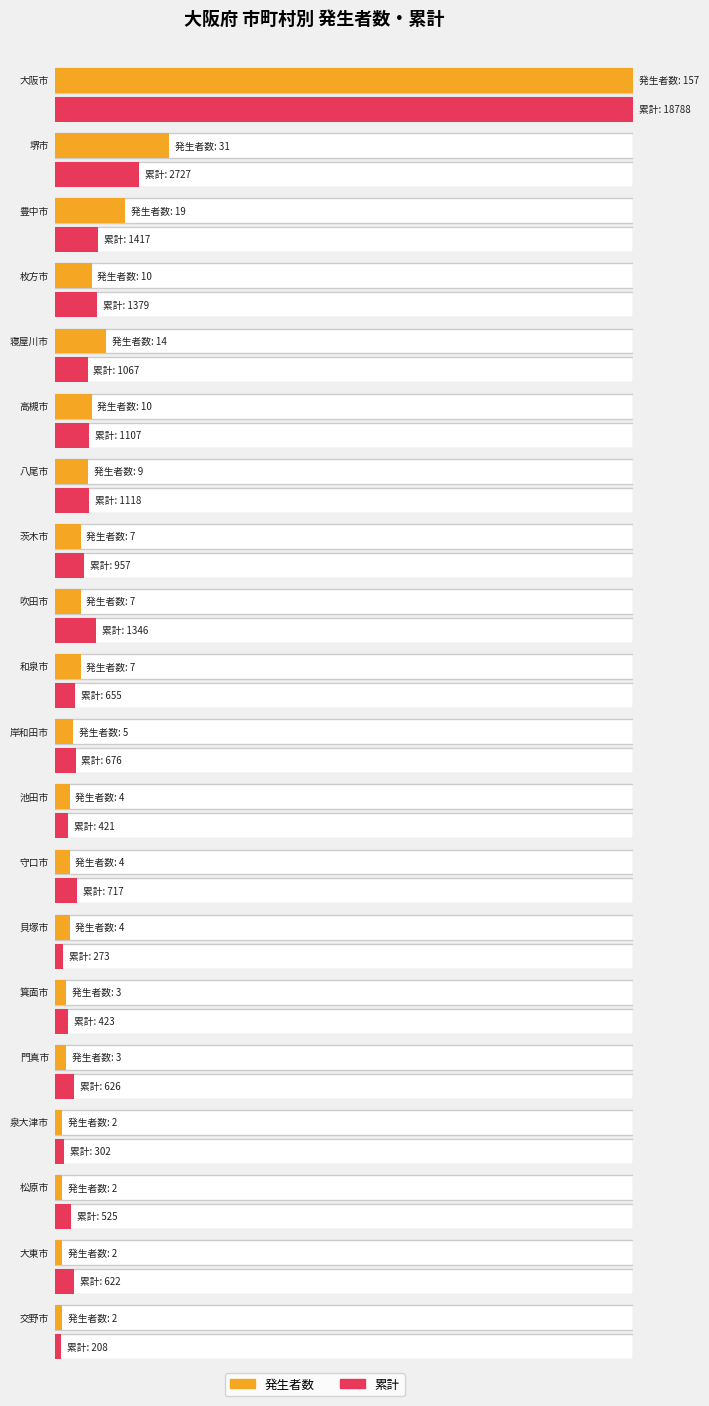

The value of 累計 at 豊中市 is 2487. True or false?

False